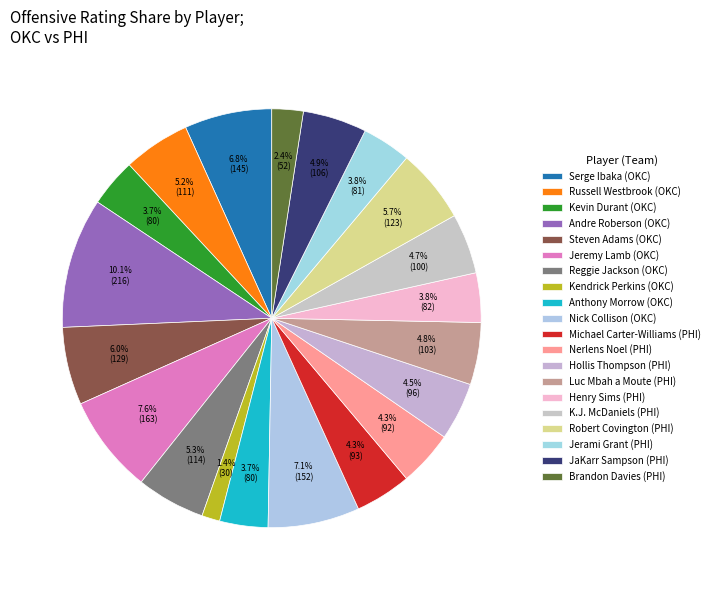

What is the change in value from Anthony Morrow to Robert Covington?

+43